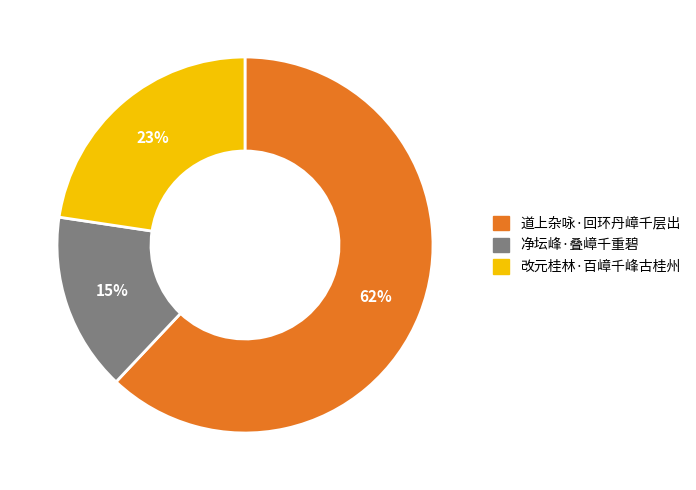

Combined, do 净坛峰·叠嶂千重碧 and 道上杂咏·回环丹嶂千层出 account for over 50%?

Yes